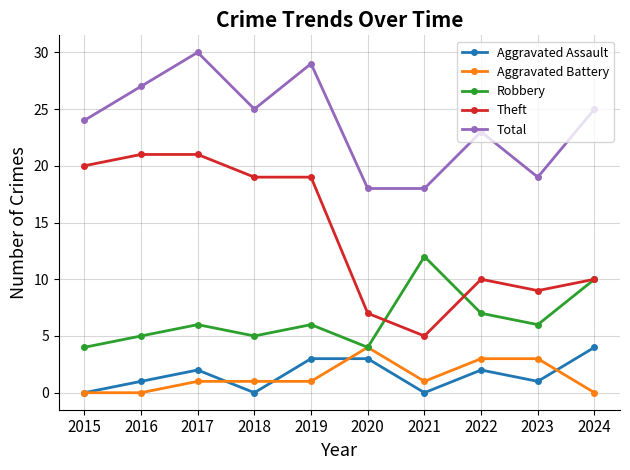

At which category is the sum across all series the highest?

2017